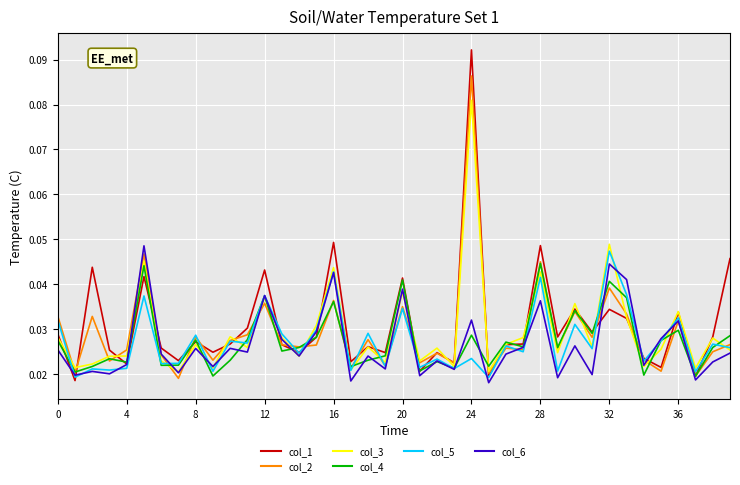

At how many categories does at least one series exceed 0?

40